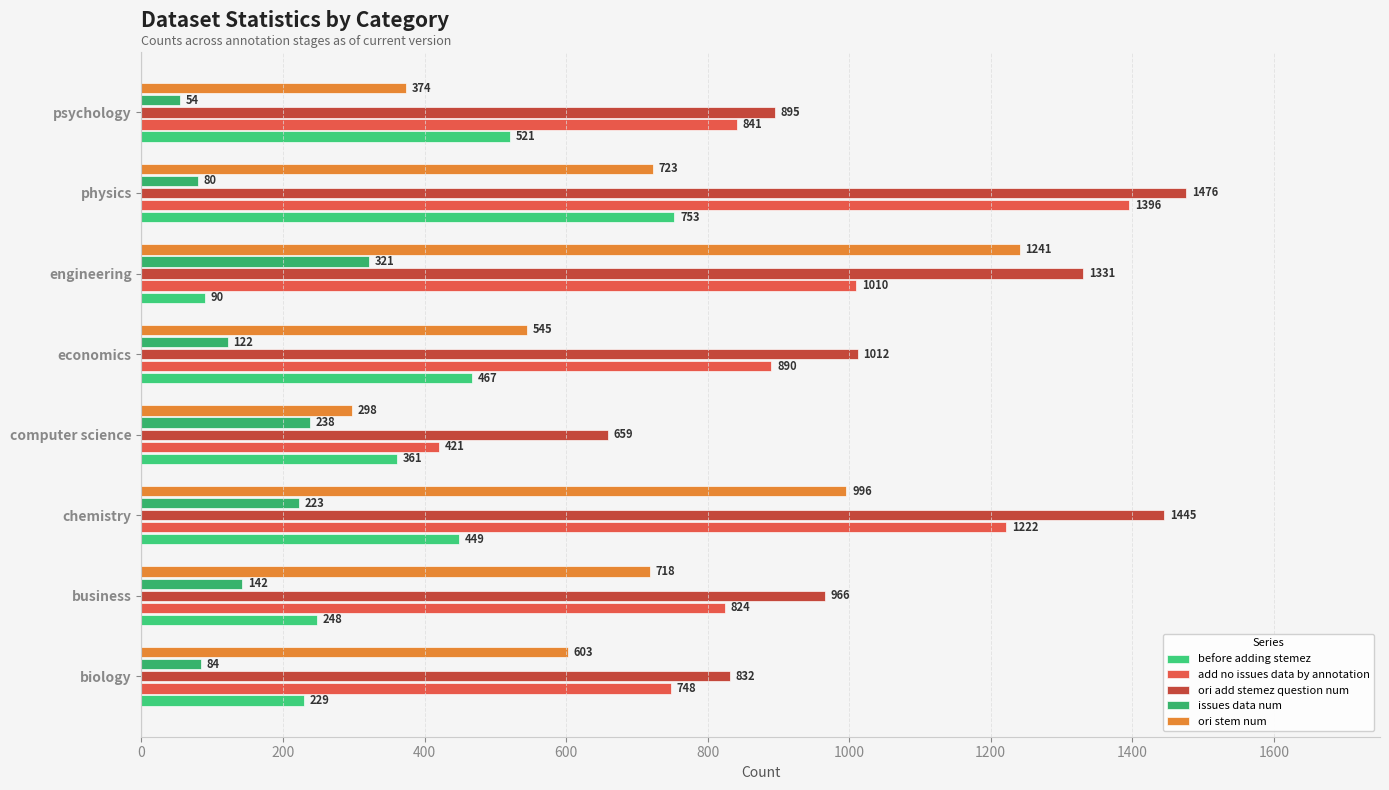

Which series has the largest range (max minus min)?

add no issues data by annotation